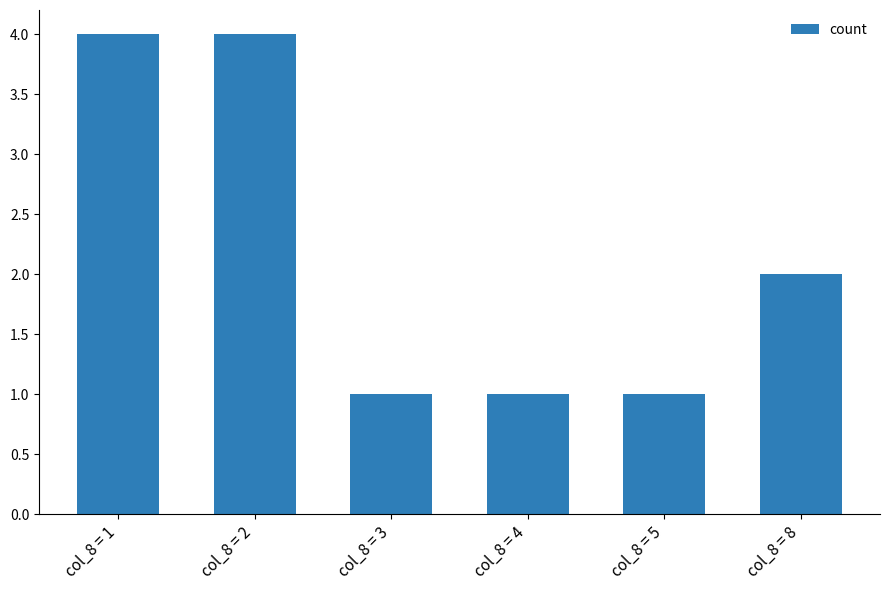

What is the greatest value displayed?

4